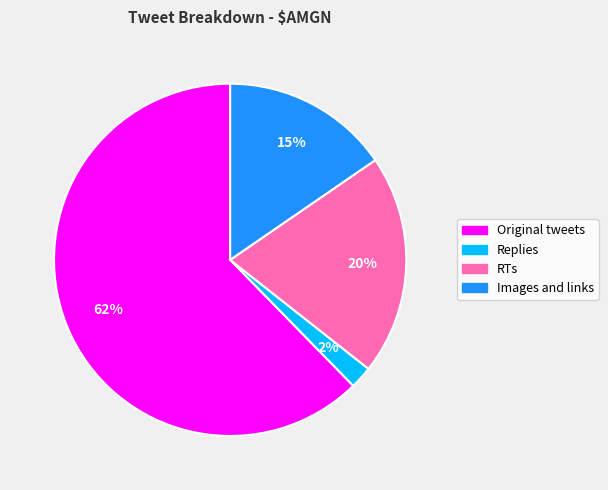

How many segments does this pie chart have?

4